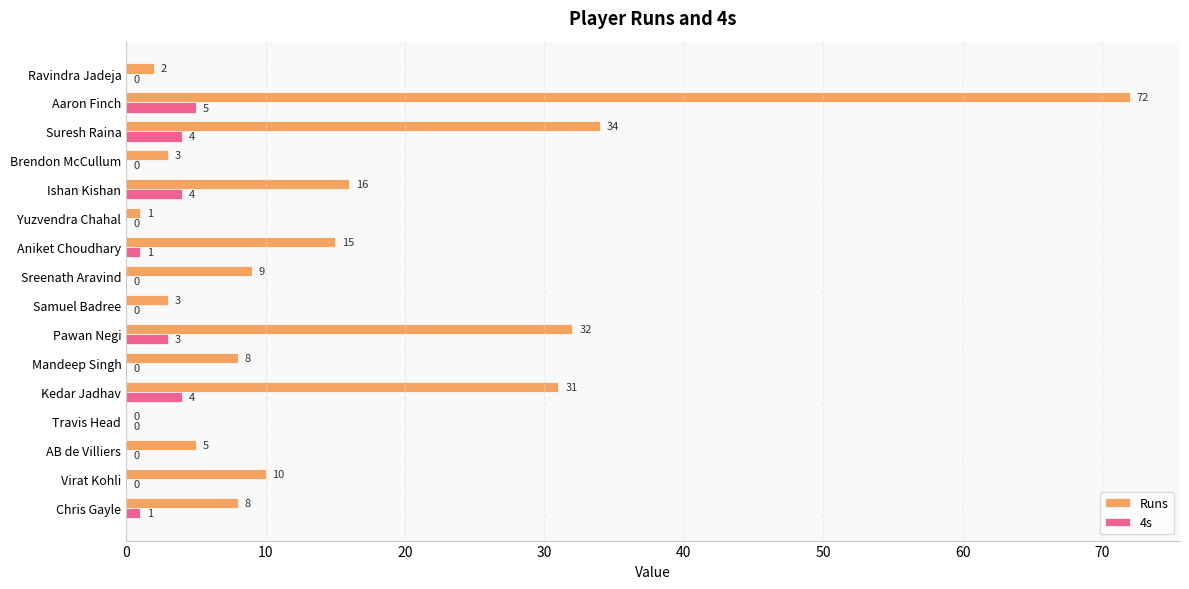

What is the average value of the Runs series?

16